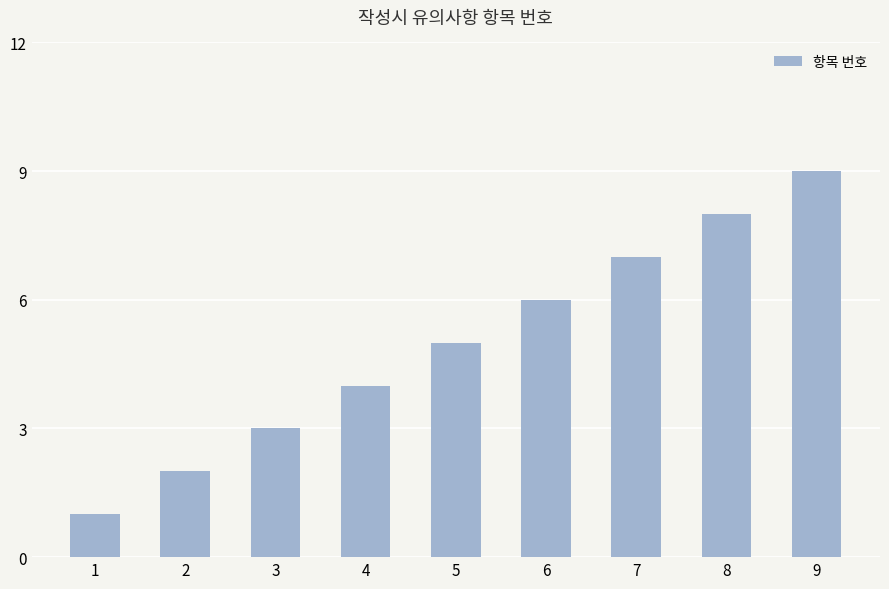

List the labels in order of value, largest first.

9, 8, 7, 6, 5, 4, 3, 2, 1